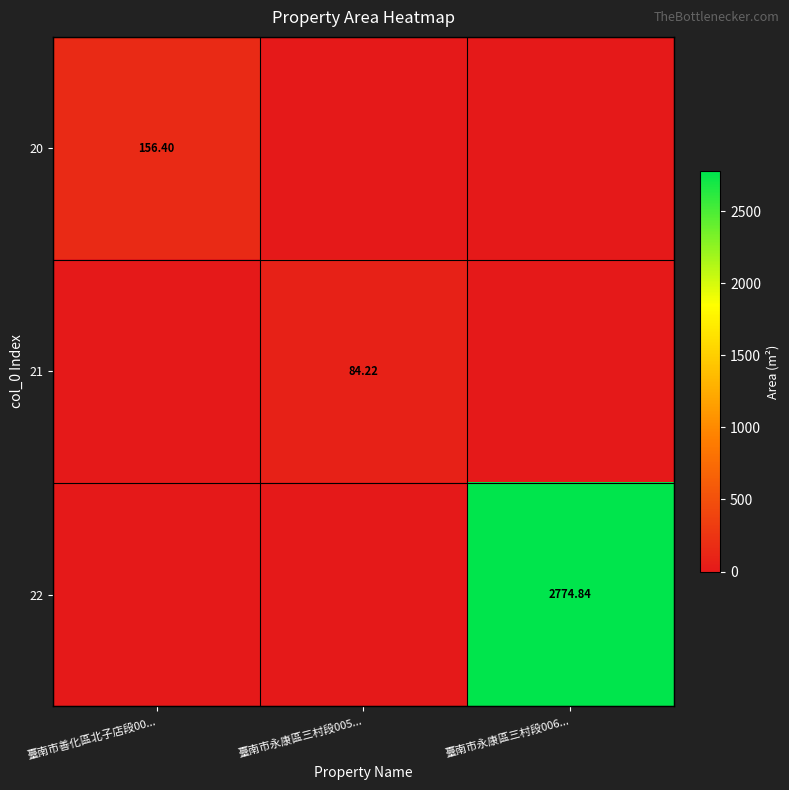

Which series has the largest range (max minus min)?

22